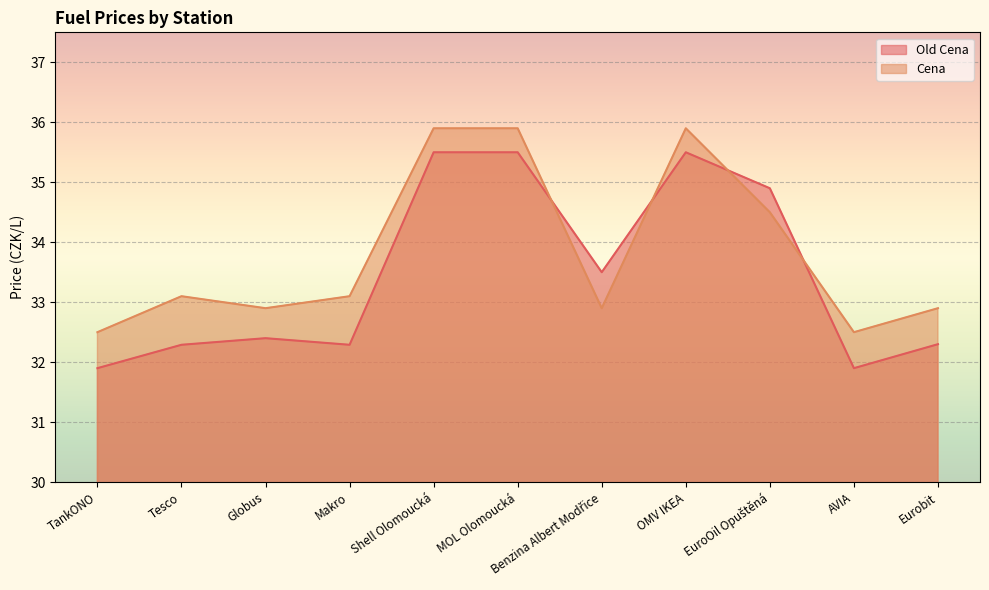

Reading right to left, what are all the values shown in this chart?

Old Cena: Eurobit=32.3	AVIA=31.9	EuroOil Opuštěná=34.9	OMV IKEA=35.5	Benzina Albert Modřice=33.5	MOL Olomoucká=35.5	Shell Olomoucká=35.5	Makro=32.3	Globus=32.4	Tesco=32.3	TankONO=31.9
Cena: Eurobit=32.9	AVIA=32.5	EuroOil Opuštěná=34.5	OMV IKEA=35.9	Benzina Albert Modřice=32.9	MOL Olomoucká=35.9	Shell Olomoucká=35.9	Makro=33.1	Globus=32.9	Tesco=33.1	TankONO=32.5